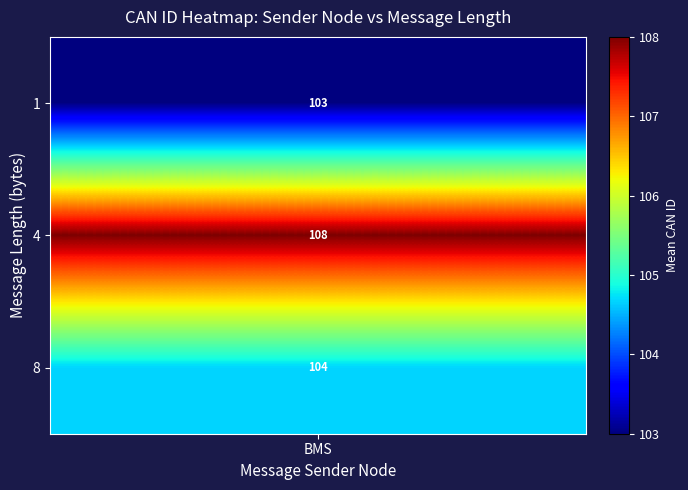

Which series changed the most between 0 and 7?

BMS